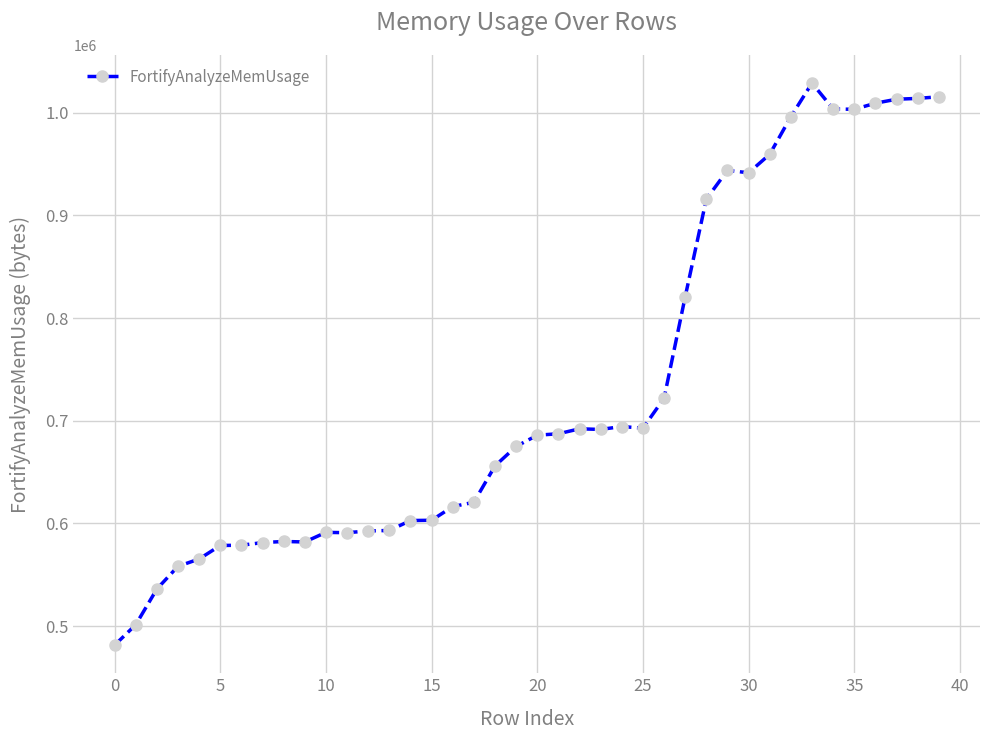

What is the value of the 4th point from the left?

558196